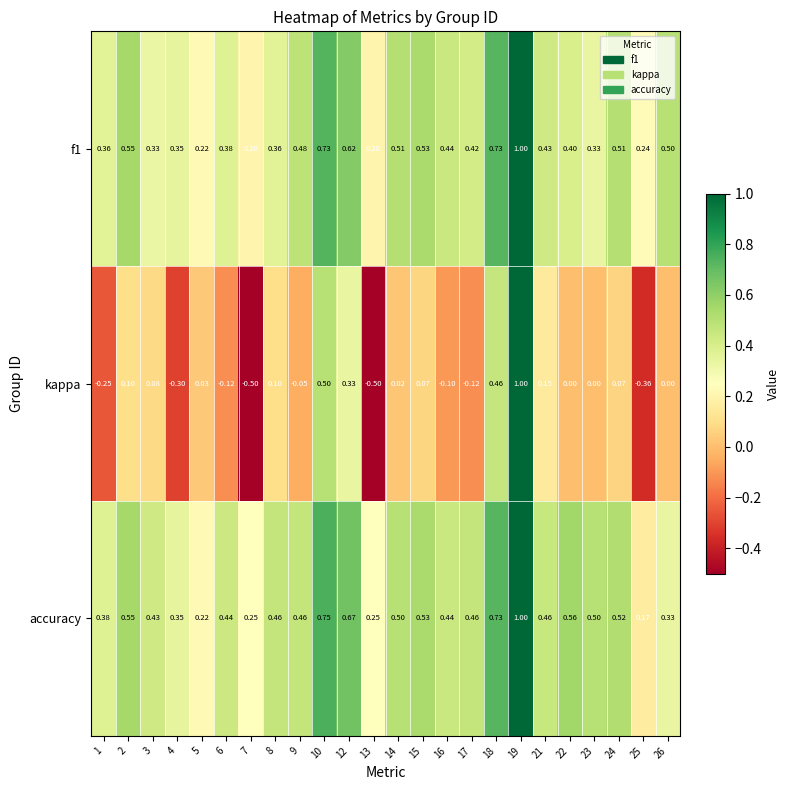

Is the value of f1 at 22 greater than the value of kappa at 22?

Yes